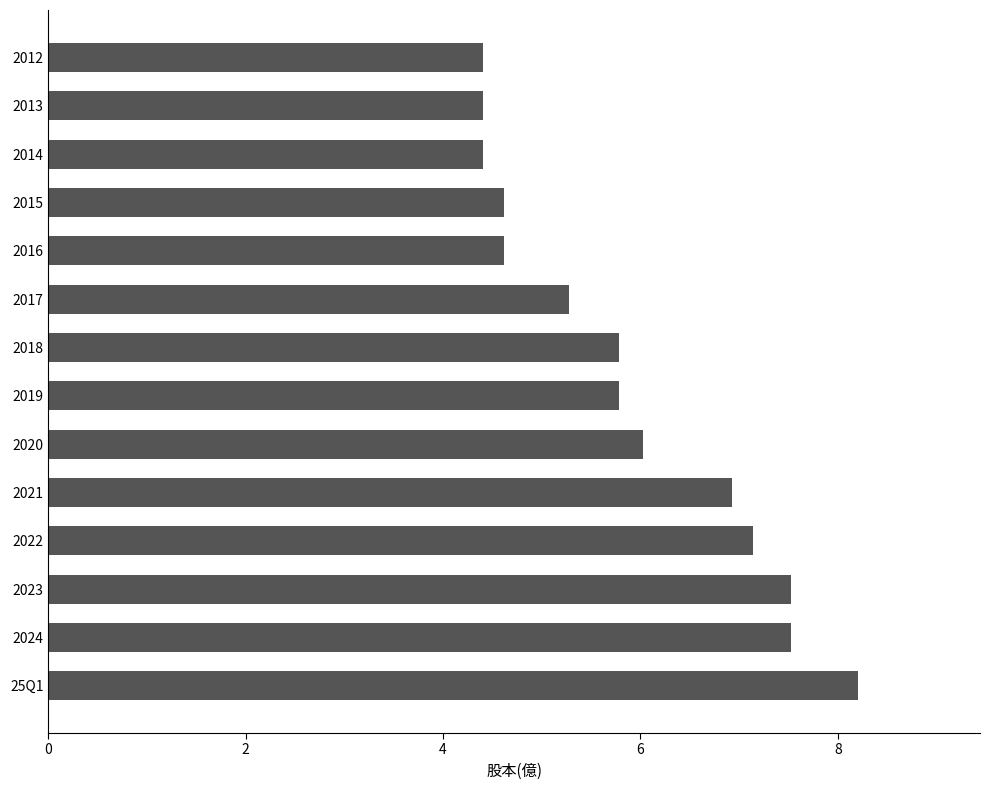

Reading bottom to top, list all the values displayed in this chart.

25Q1=8.2	2024=7.5	2023=7.5	2022=7.1	2021=6.9	2020=6.0	2019=5.8	2018=5.8	2017=5.3	2016=4.6	2015=4.6	2014=4.4	2013=4.4	2012=4.4